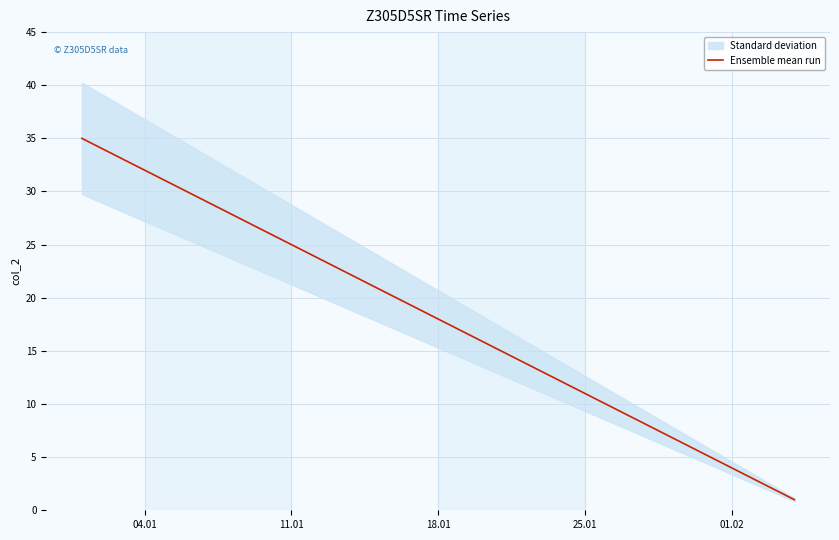

Reading left to right, what are all the values shown in this chart?

35	34	33	32	31	30	29	28	27	26	25	24	23	22	21	20	19	18	17	16	15	14	13	12	11	10	9	8	7	6	5	4	3	2	1